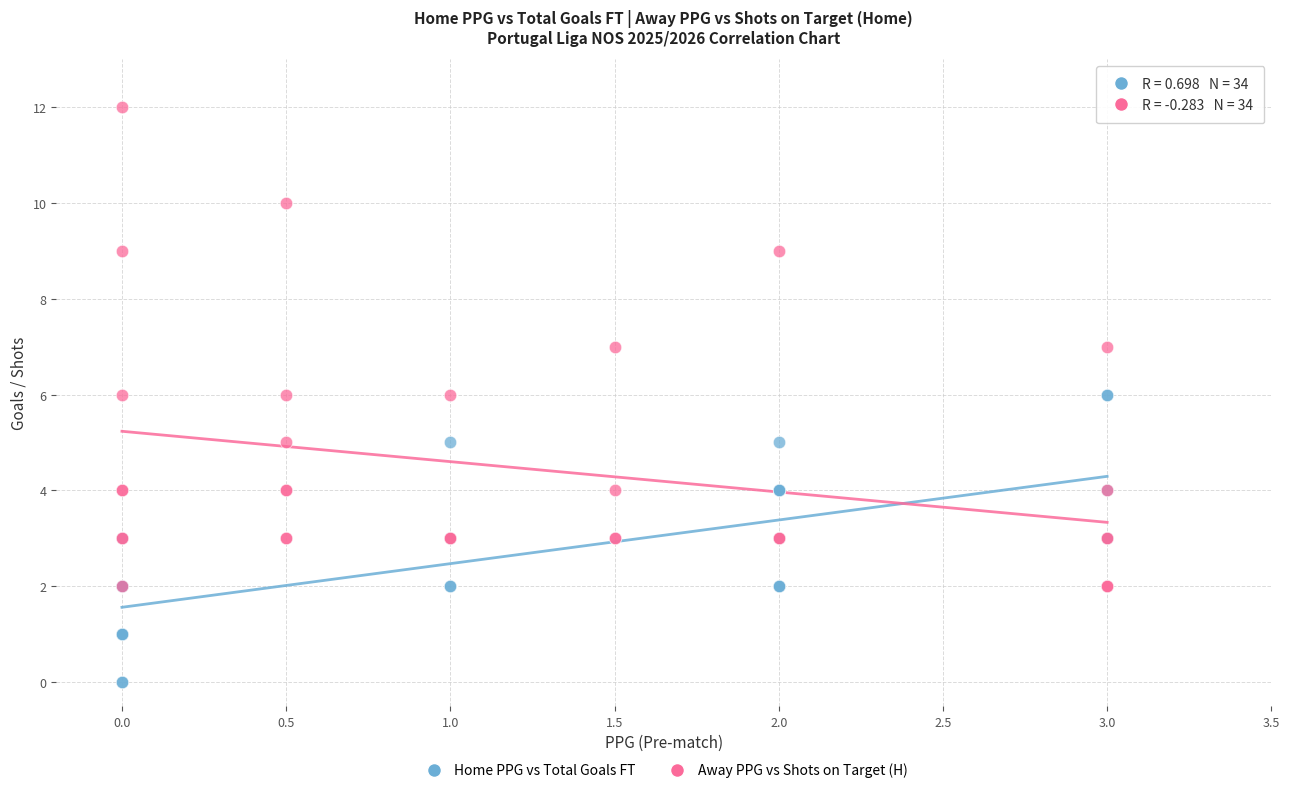

Which series reaches the minimum Y coordinate?

Home PPG vs Total Goals FT